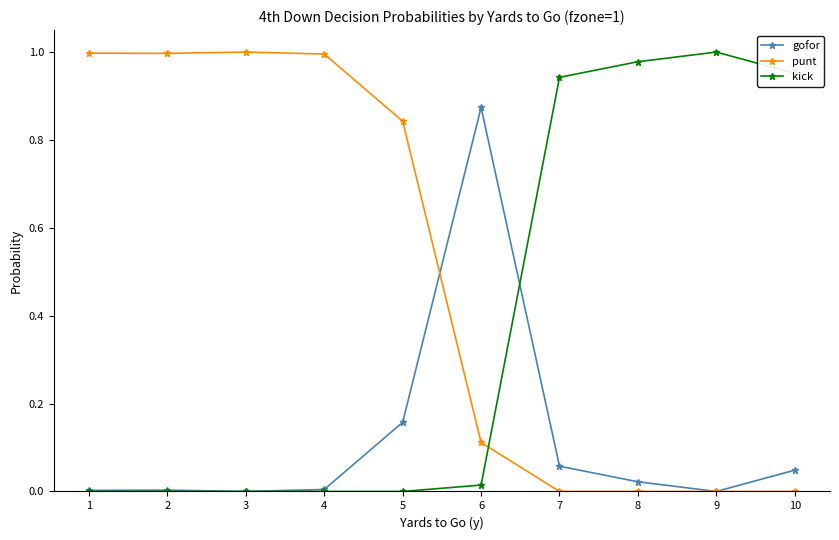

Is the value of punt at 2 greater than the value of kick at 4?

Yes